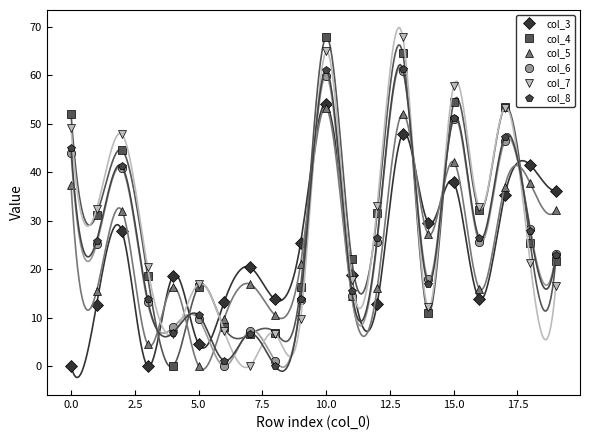

True or false: col_4 has a value of 16.7 at 15.0.

False